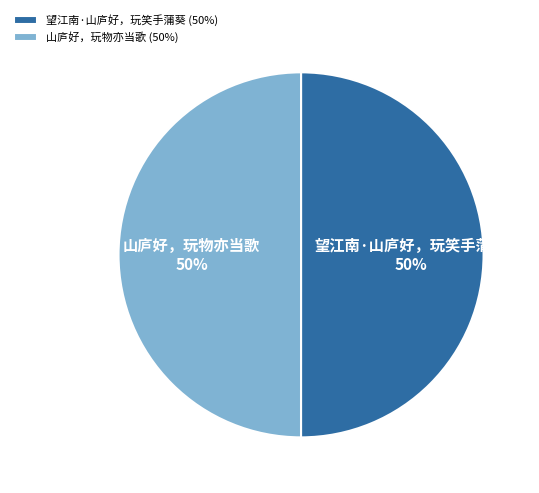

True or false: 望江南·山庐好，玩笑手蒲葵 accounts for 50% of the total.

True